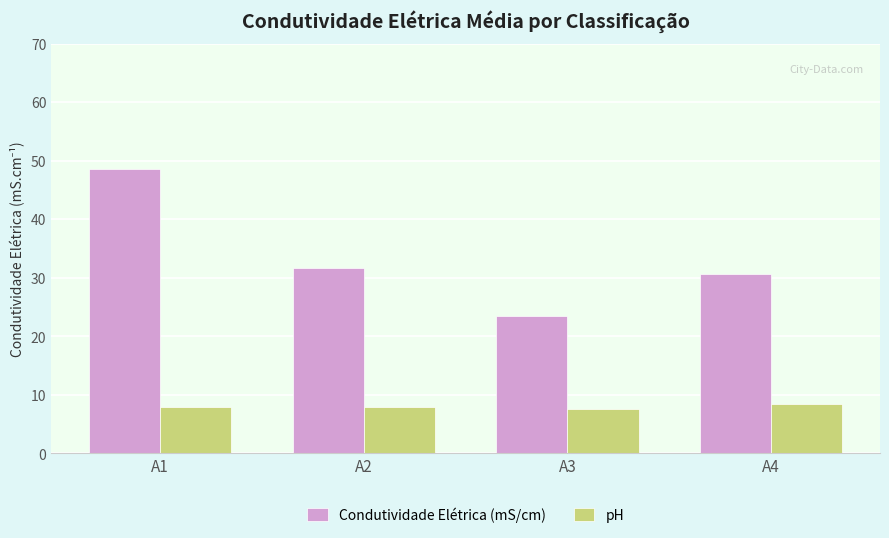

How many series are shown in this chart?

2